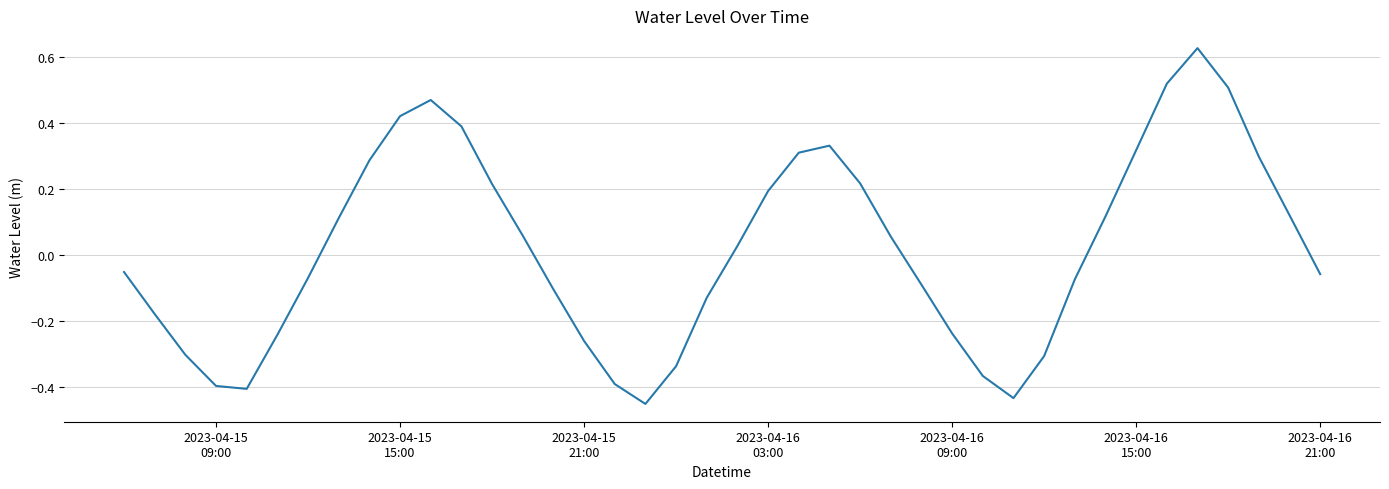

What is the difference between the maximum and minimum values?

1.1